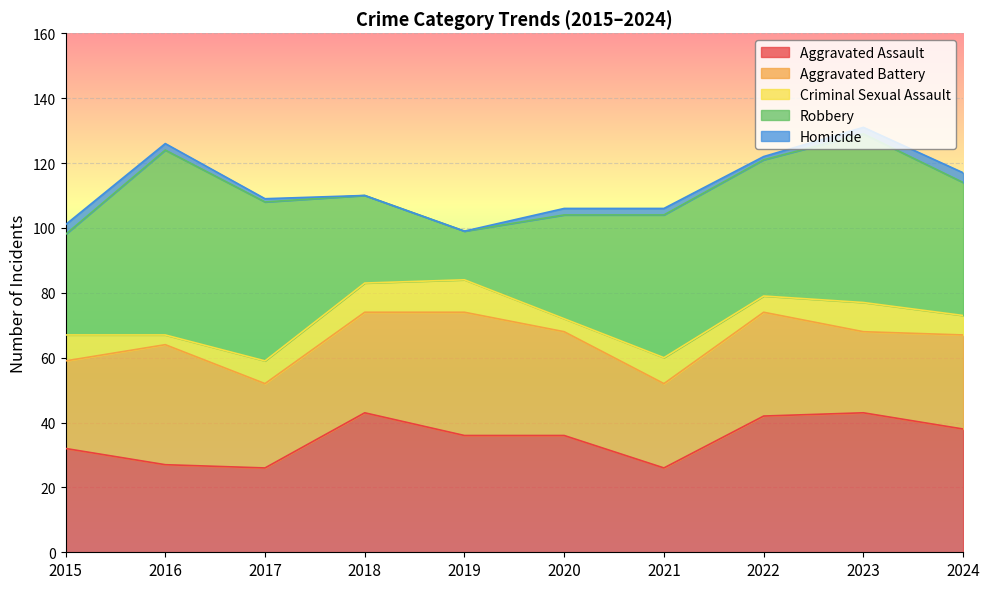

The value of Aggravated Assault at 2022 is 9. True or false?

False